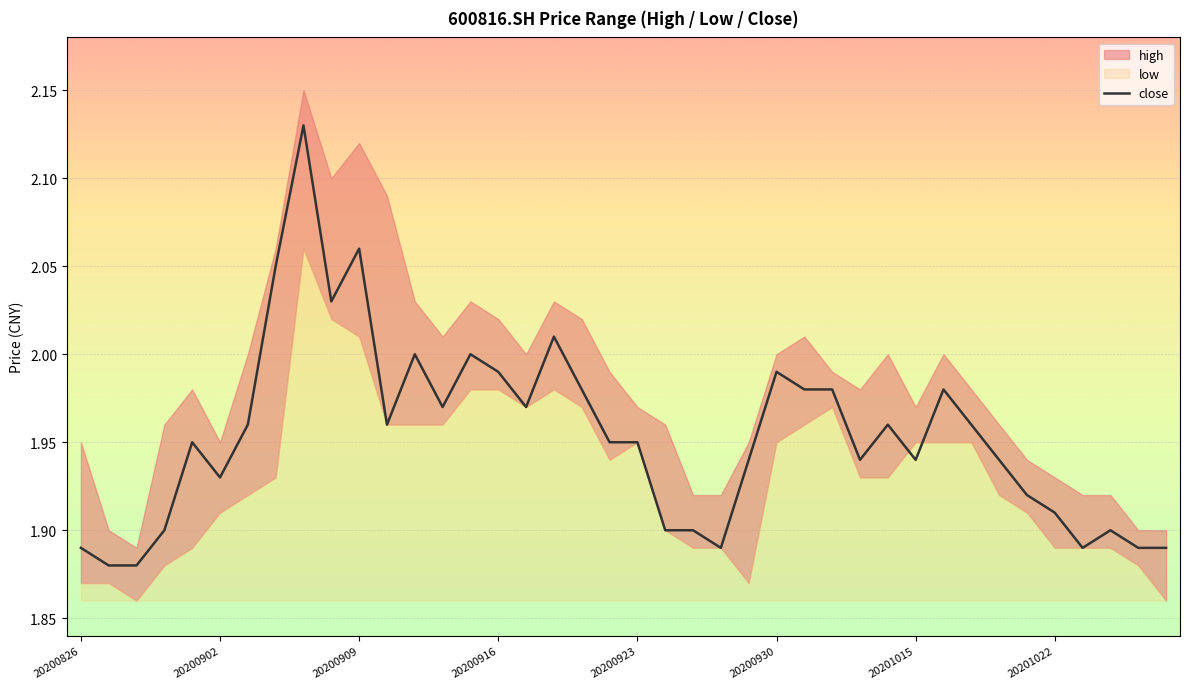

True or false: the data has more than 0 interior local peaks.

True